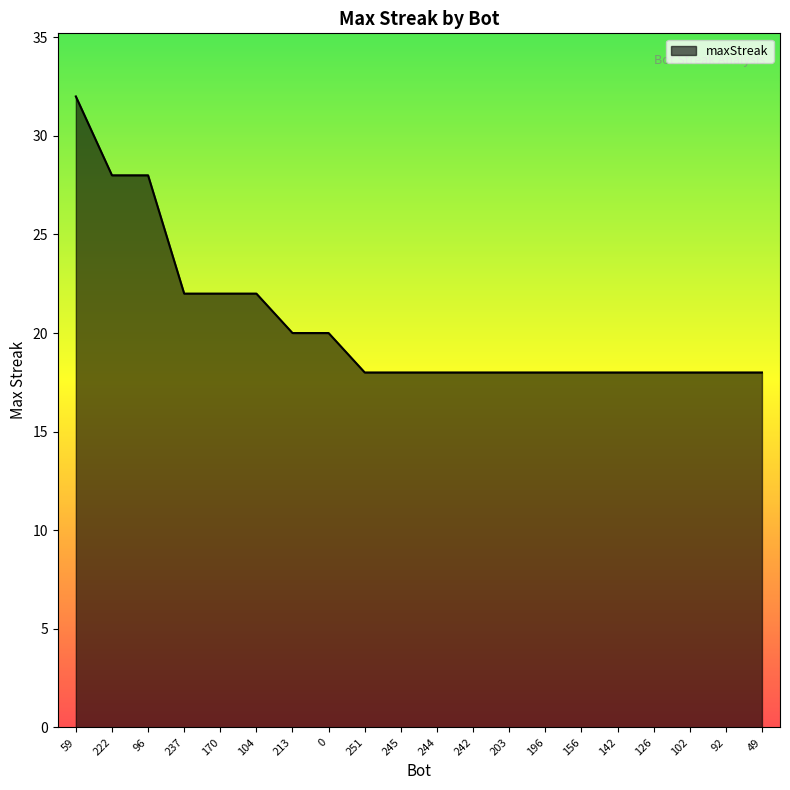

How many values are between 18 and 22?

17